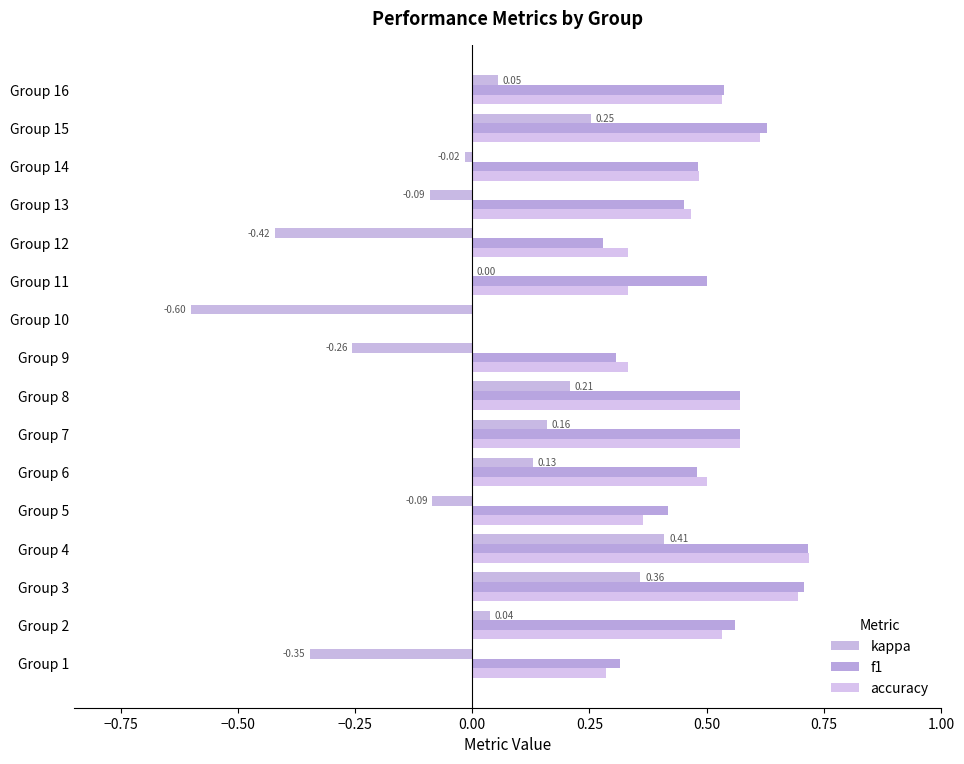

At how many categories does at least one series exceed 0?

15